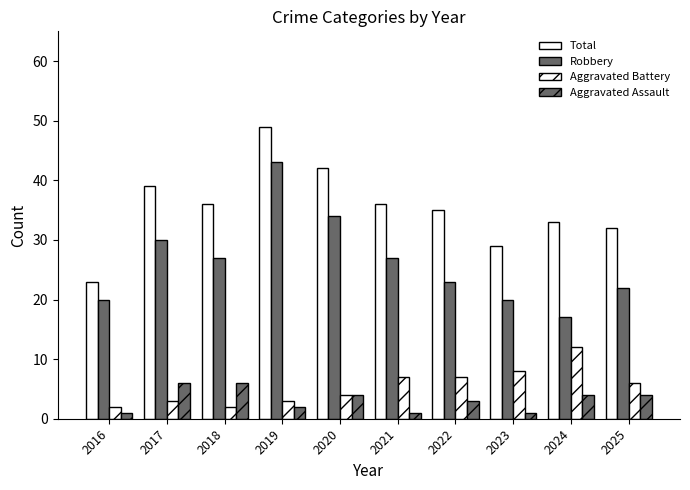

Which series has the largest total across all categories?

Total